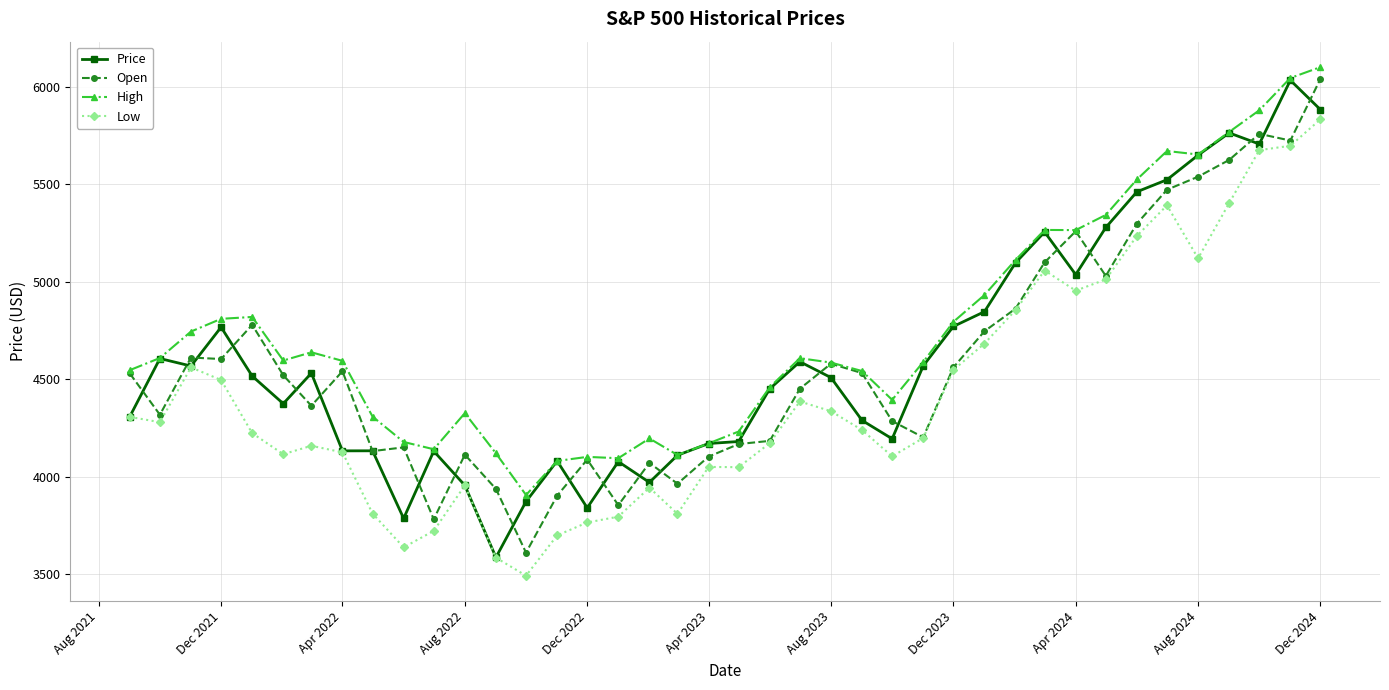

What is the lowest value of the Open series?

3609.8